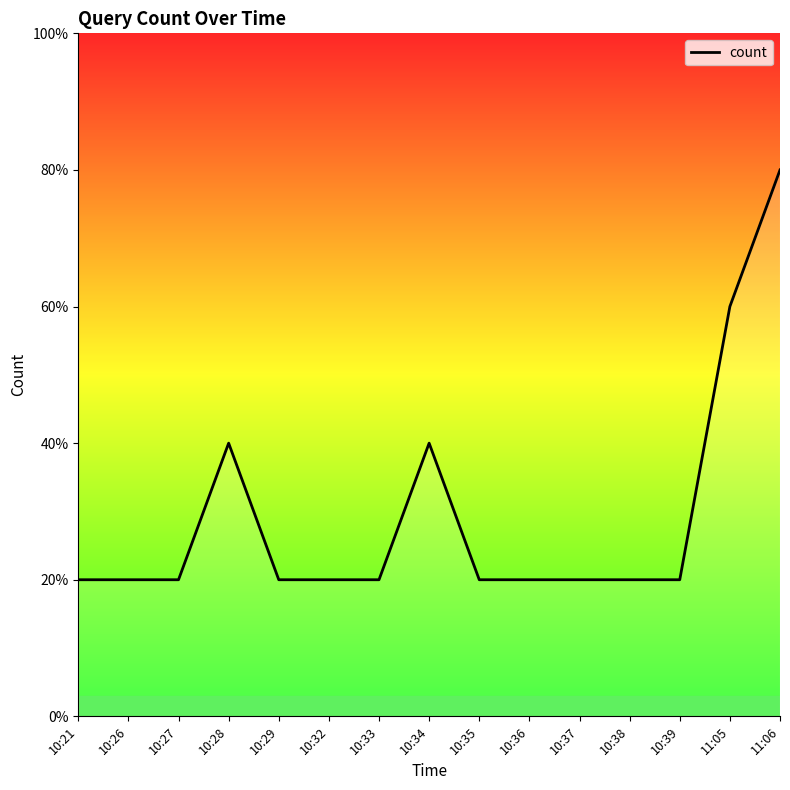

Approximately how many times larger is the value at 10:37 compared to 10:33?

1.0